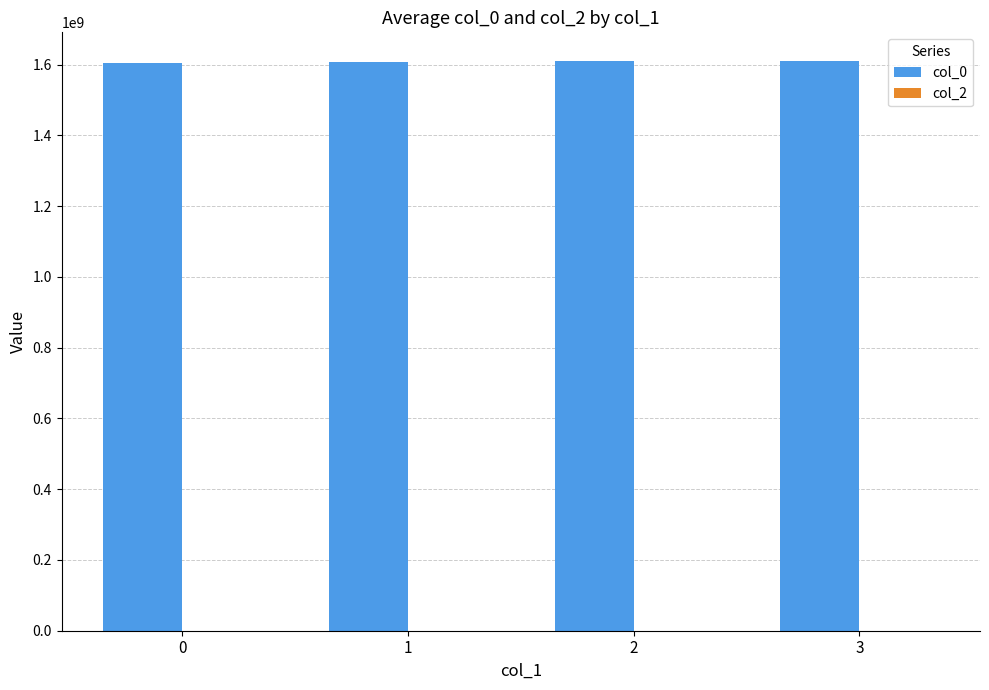

What is the average value?

1608323832